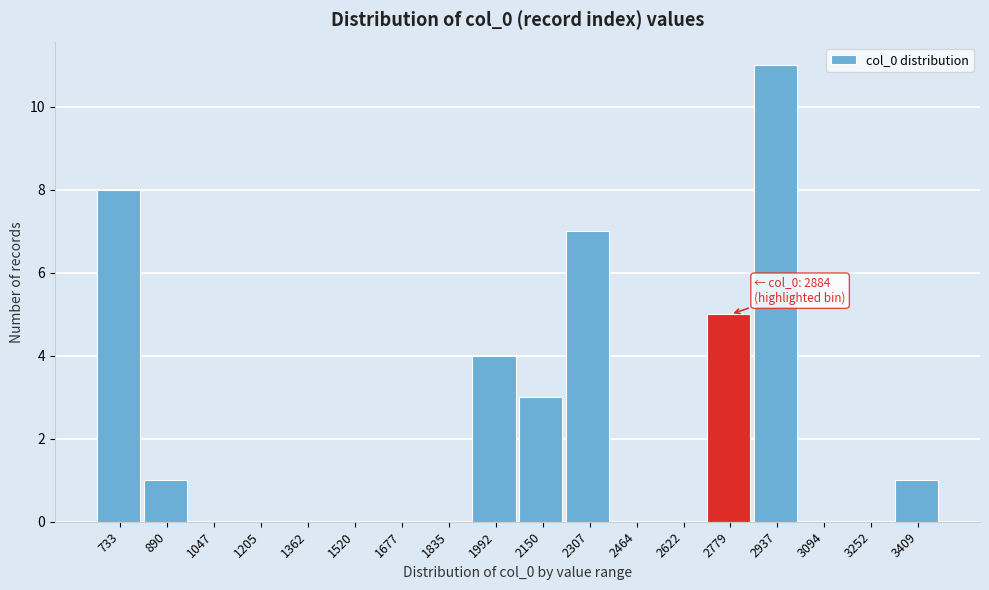

Reading left to right, list all the values displayed in this chart.

733=8	890=1	1047=0	1205=0	1362=0	1520=0	1677=0	1835=0	1992=4	2150=3	2307=7	2464=0	2622=0	2779=5	2937=11	3094=0	3252=0	3409=1